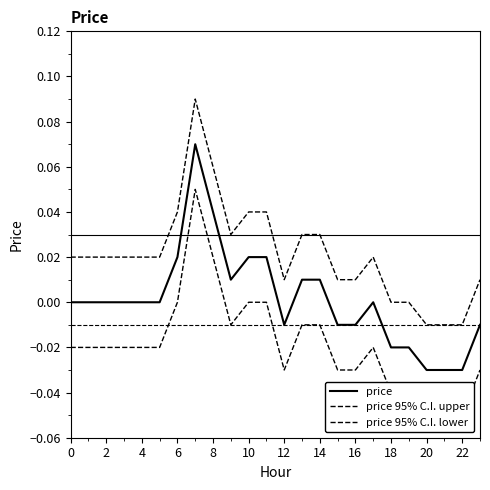

List the series in order of their peak value, lowest first.

price 95% C.I. lower, price, price 95% C.I. upper